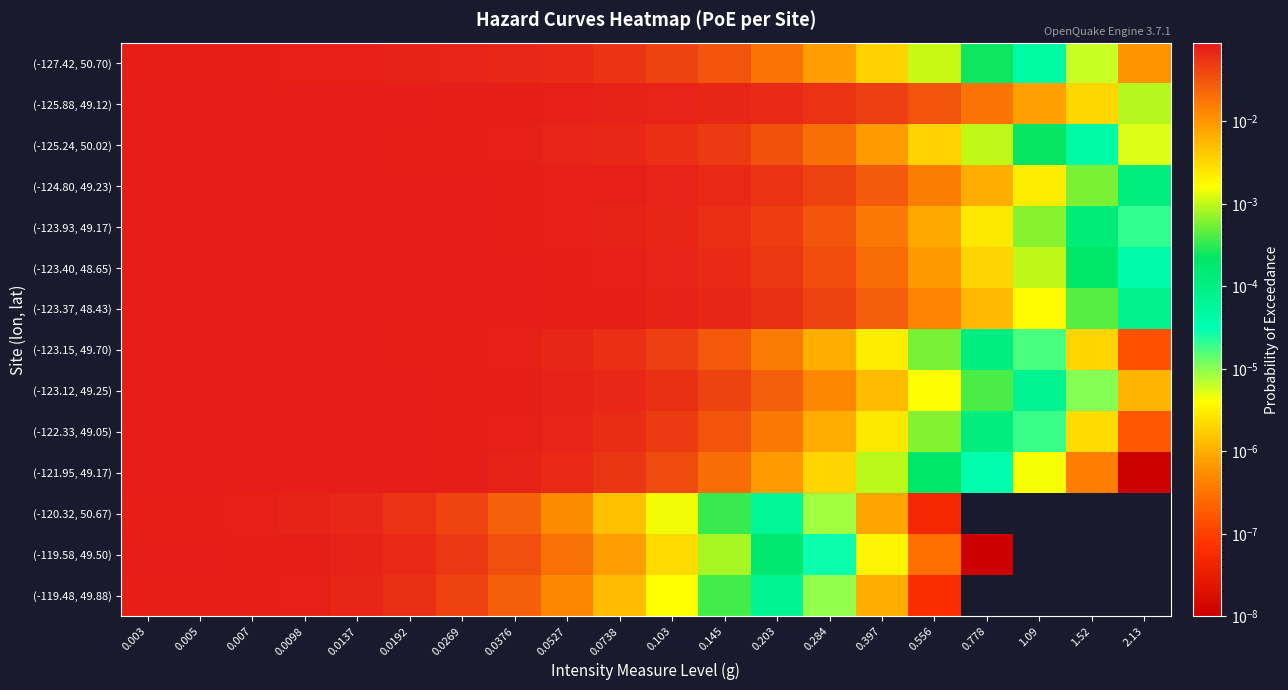

At how many categories does at least one series exceed 0?

20